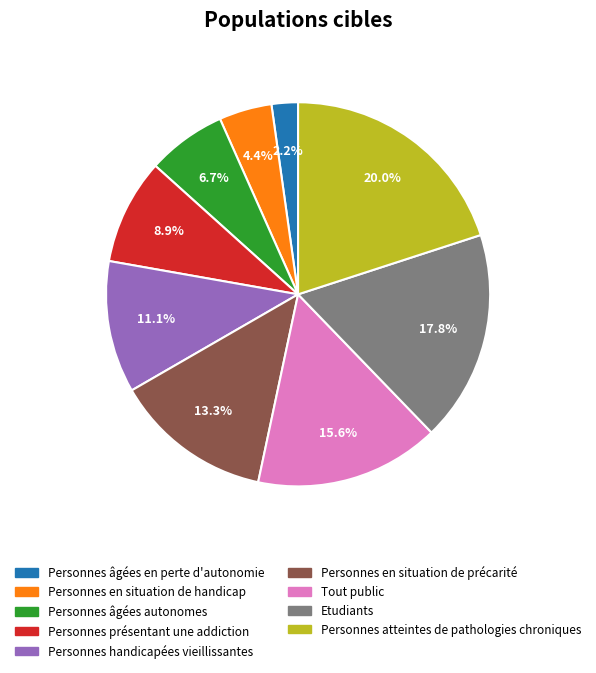

Which has a higher value, Personnes handicapées vieillissantes or Personnes atteintes de pathologies chroniques?

Personnes atteintes de pathologies chroniques